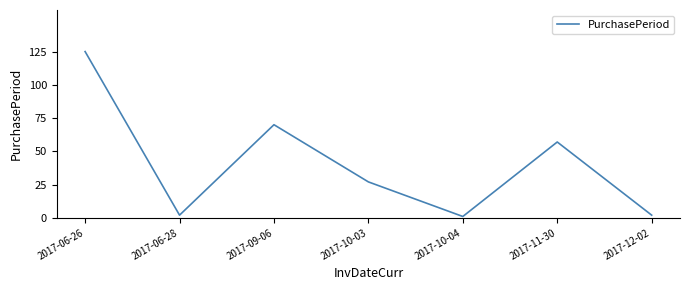

Between 2017-12-02 and 2017-10-03, which is larger?

2017-10-03